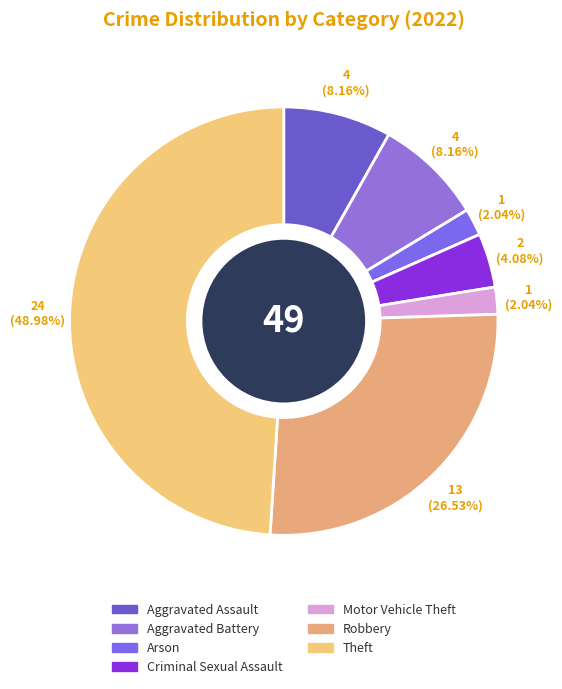

To the nearest percent, what percentage of the pie is Motor Vehicle Theft?

2%